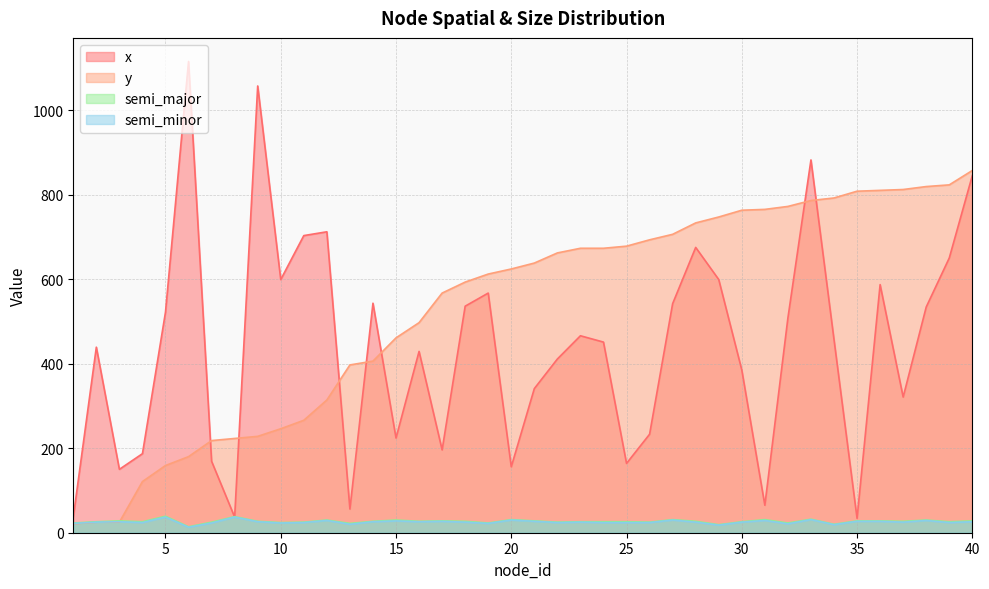

True or false: y and semi_major intersect in this chart.

True